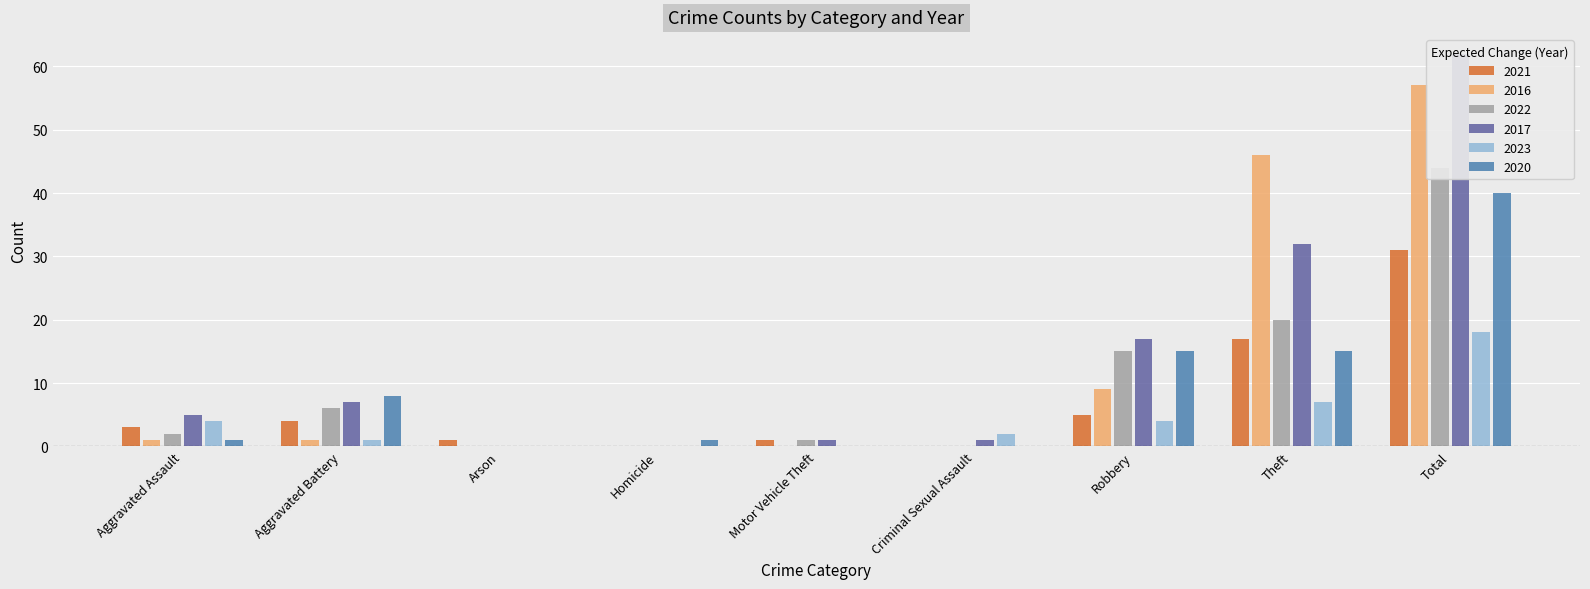

Which category has the highest value in the 2020 series?

Total